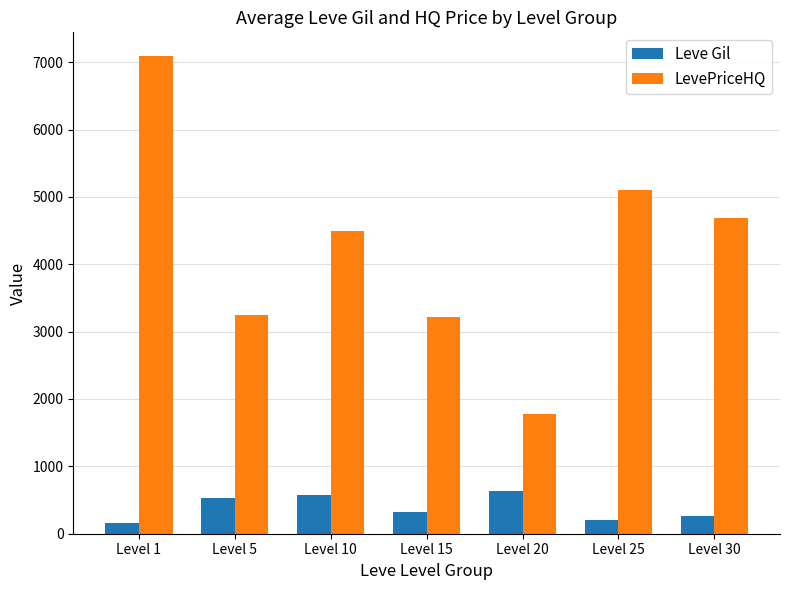

Are the bars grouped side by side (vs. stacked)?

Yes